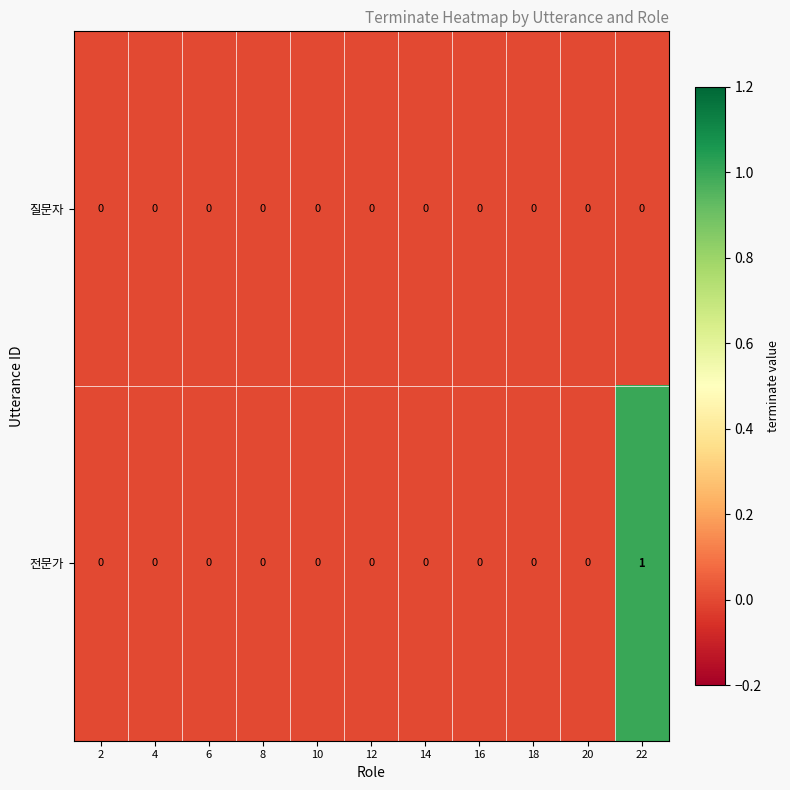

Reading left to right, extract all data points from this chart.

질문자: 0	0	0	0	0	0	0	0	0	0	0
전문가: 0	0	0	0	0	0	0	0	0	0	1